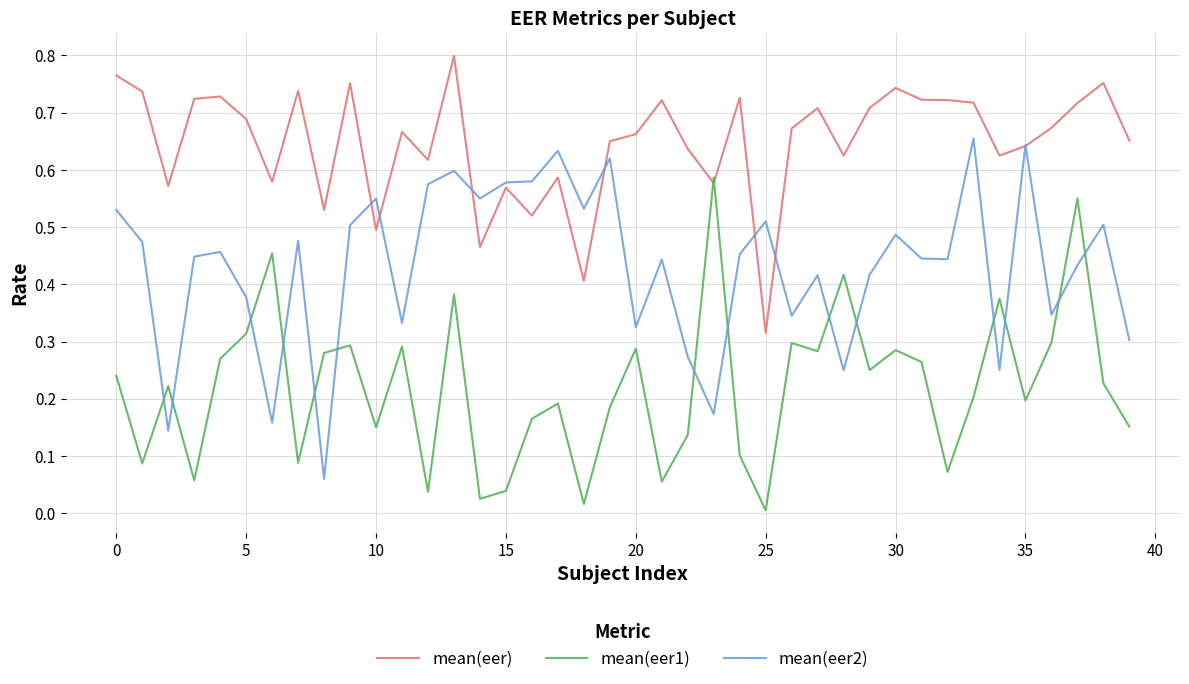

List the series in order of their peak value, highest first.

mean(eer), mean(eer2), mean(eer1)